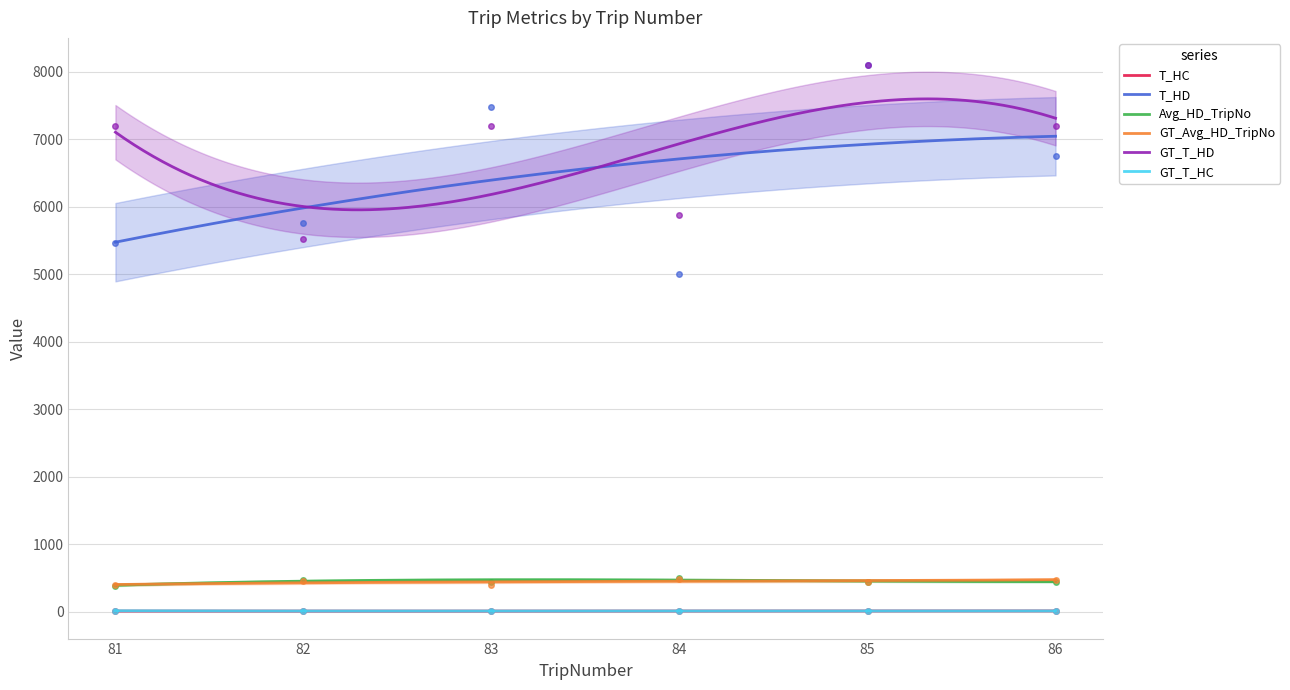

Where does the Avg_HD_TripNo series first go above 450?

82